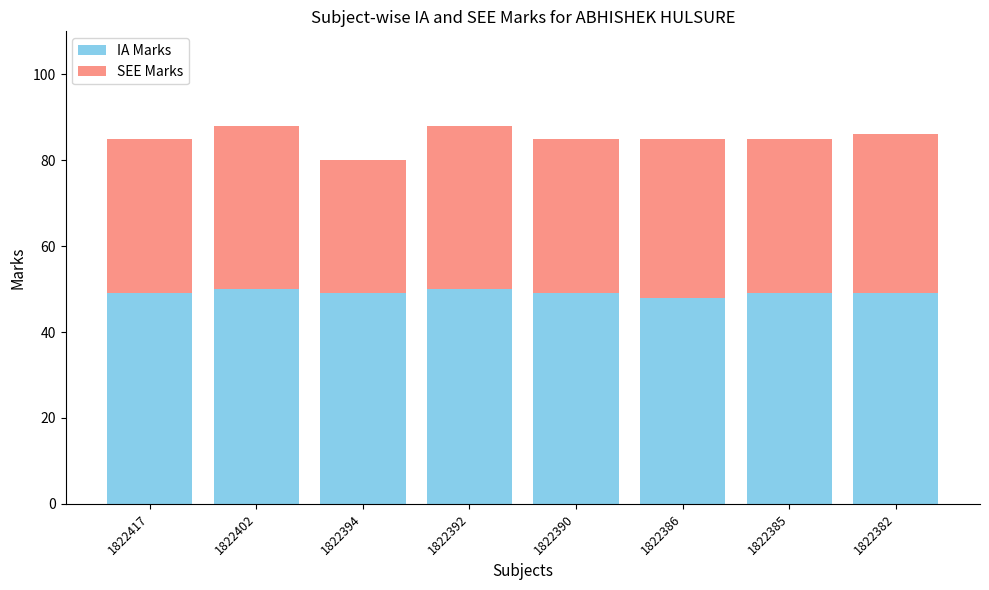

The value of IA Marks at 1822386 is 21. True or false?

False